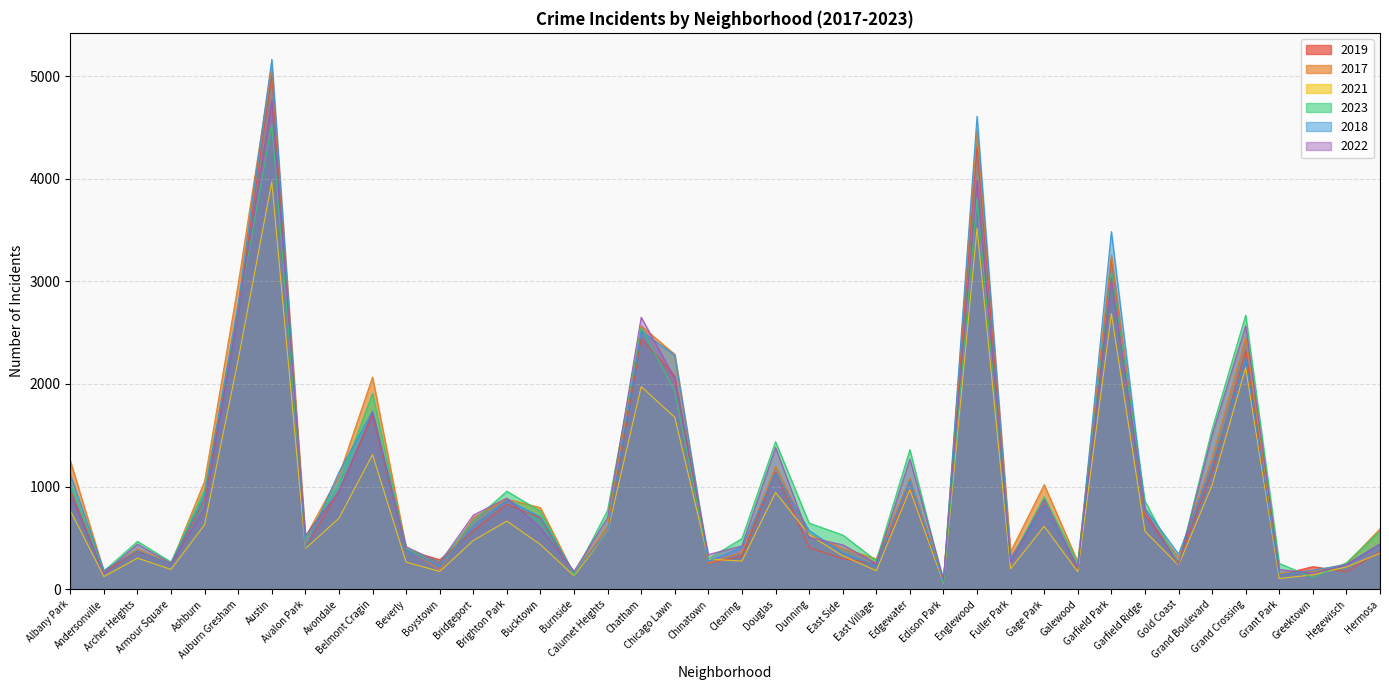

What position from the left is Bucktown?

15